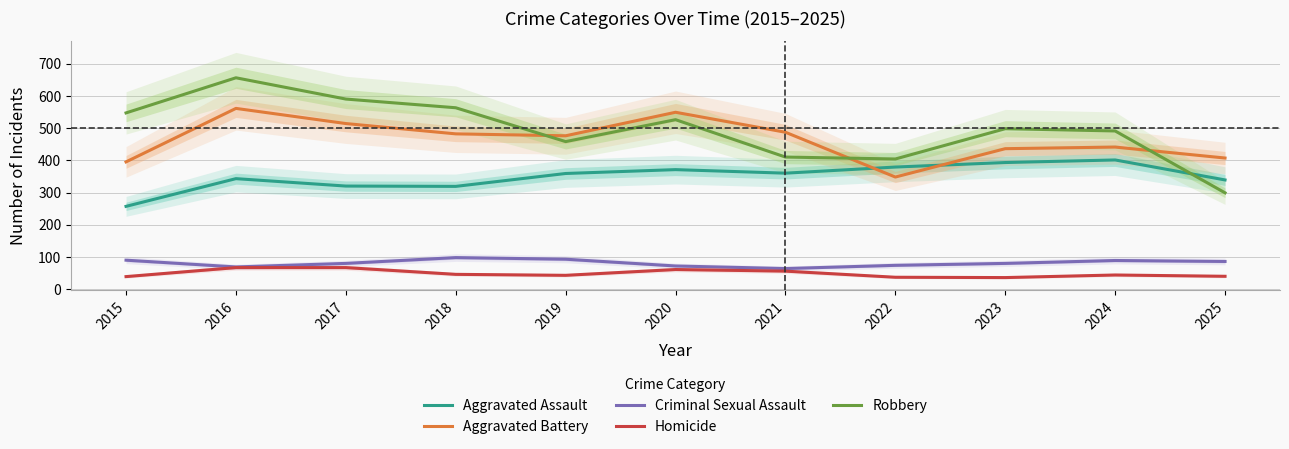

What is the difference between the Homicide values at 2024 and 2020?

17